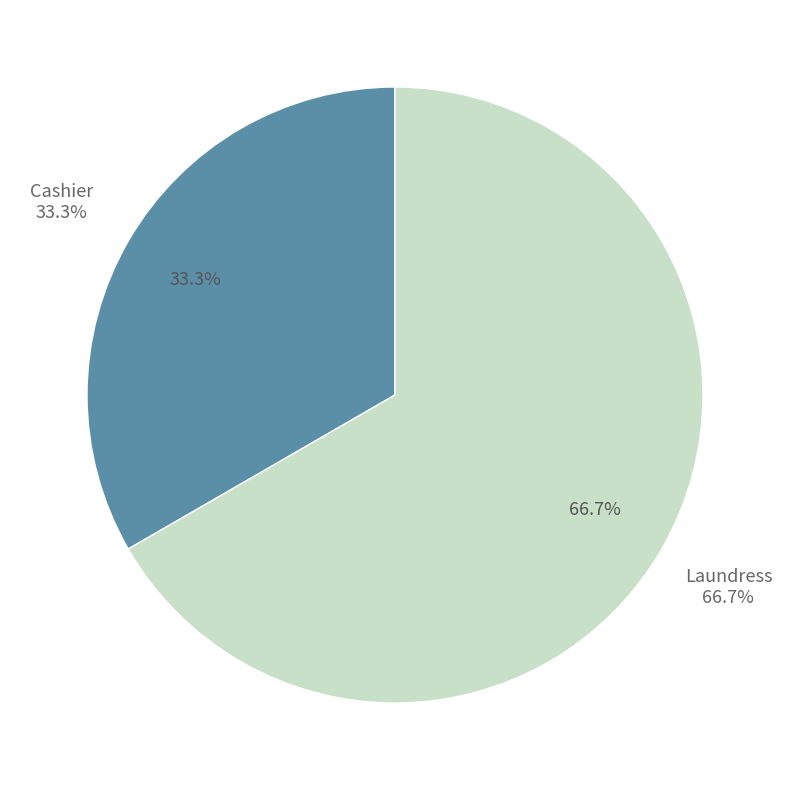

How many segments does this pie chart have?

2